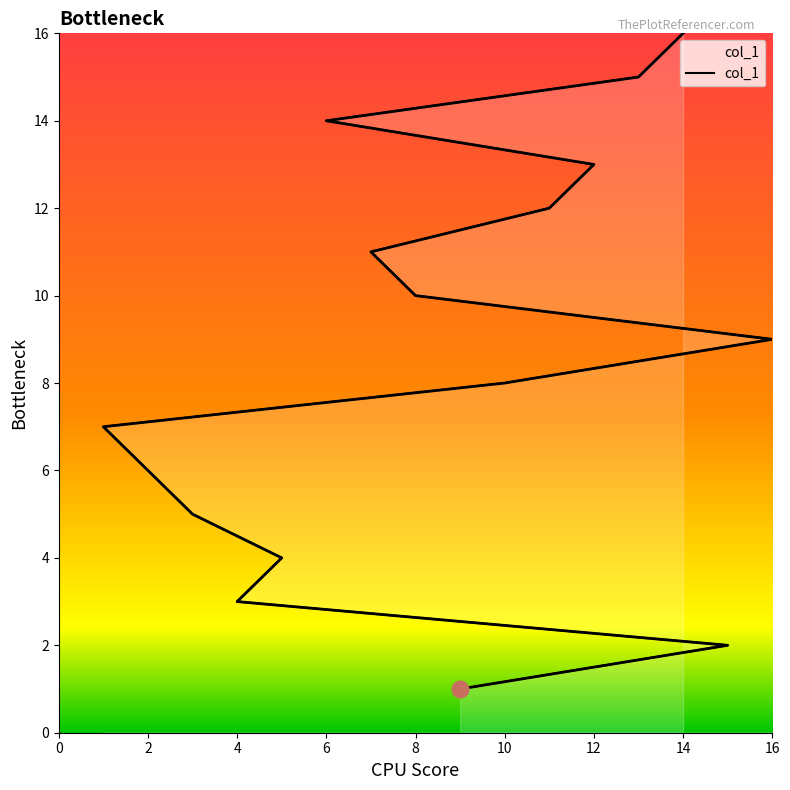

What is the difference between the maximum and minimum values?

15